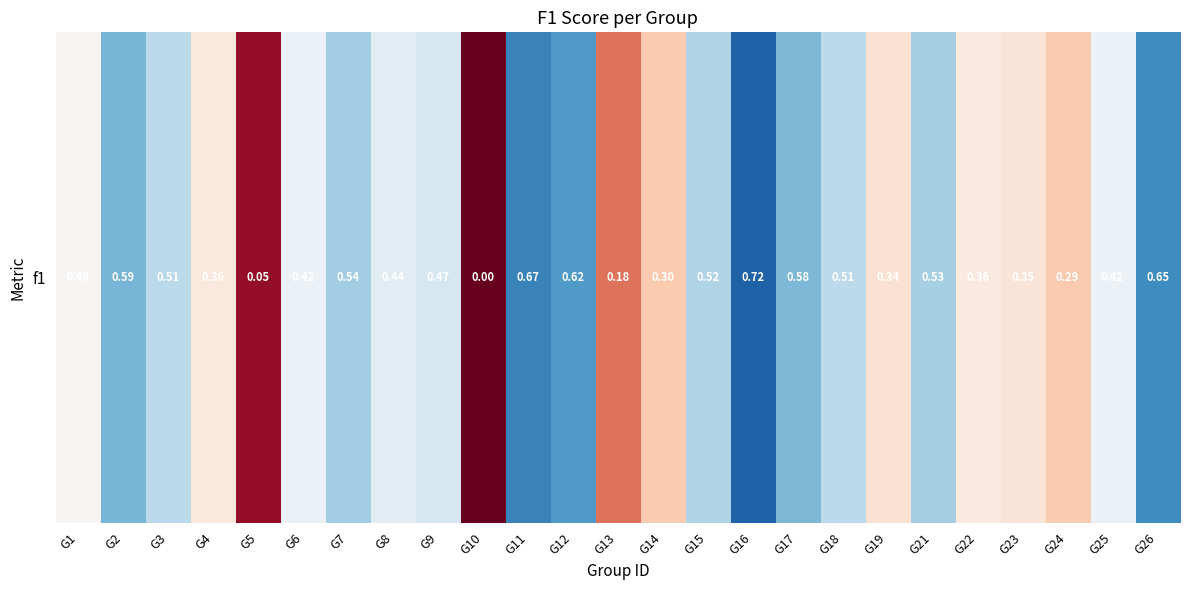

The chart shows a value of 0.6 at G8. True or false?

False